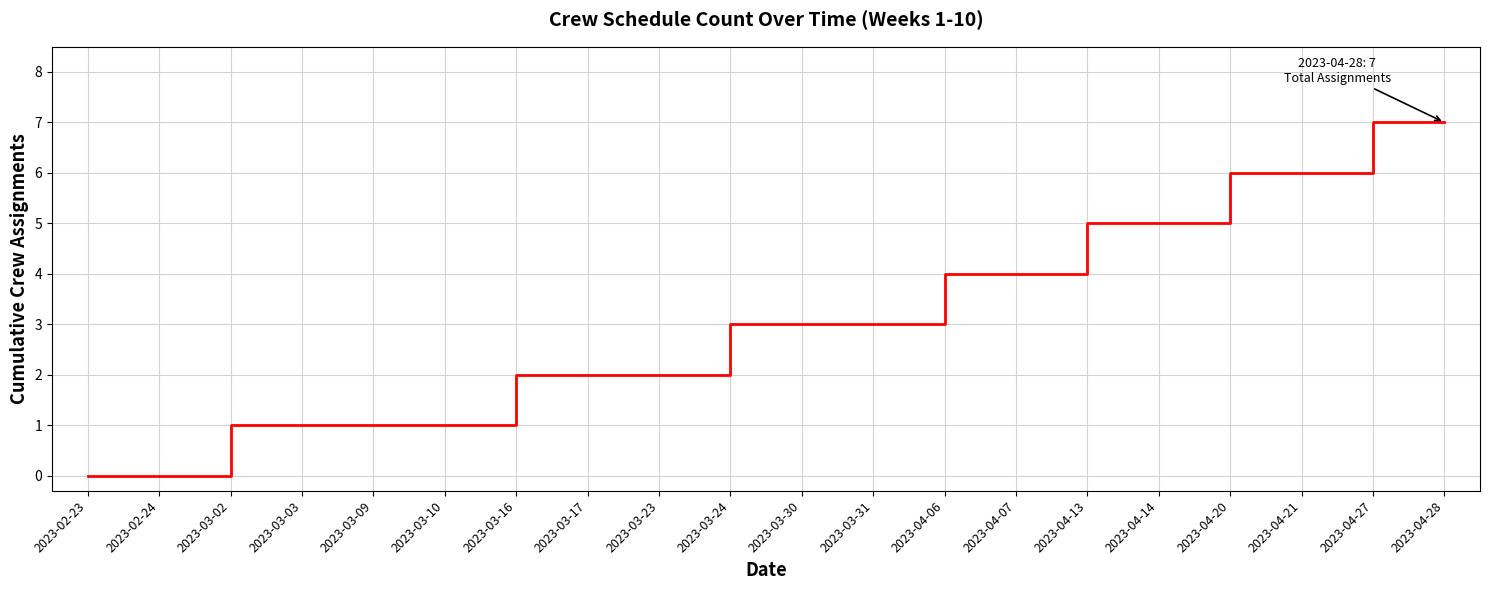

What is the change in value from 2023-02-23 to 2023-03-24?

+3